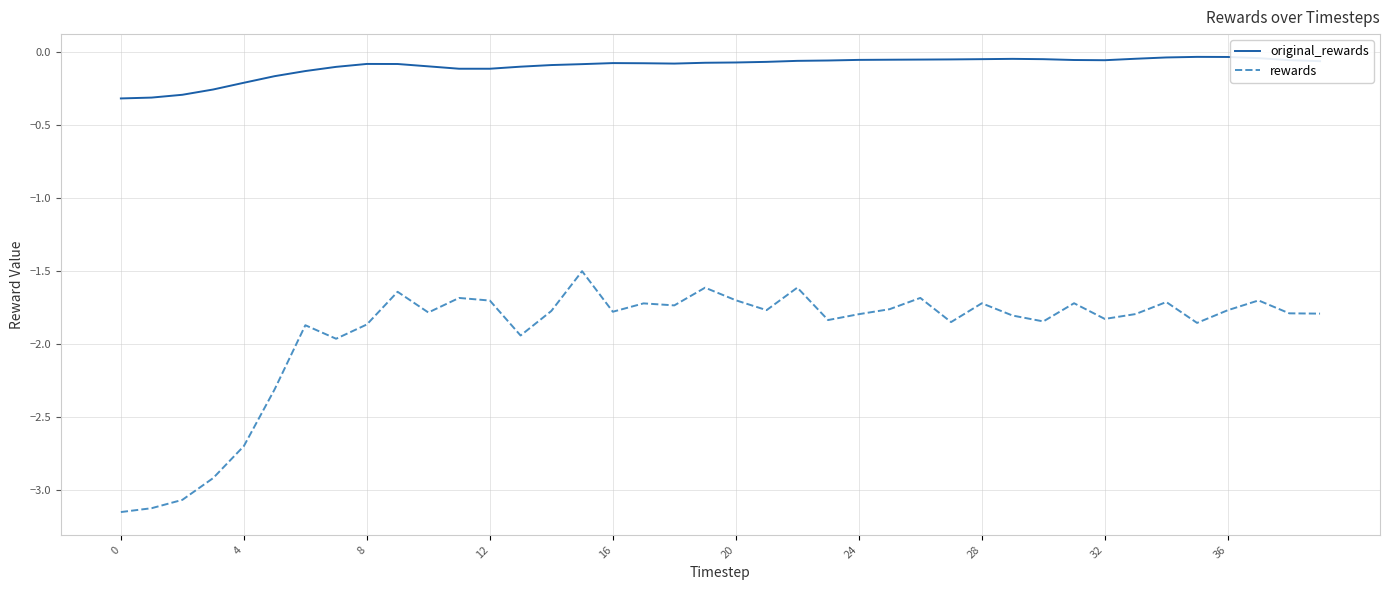

What is the difference between the maximum and minimum values in the original_rewards series?

0.3